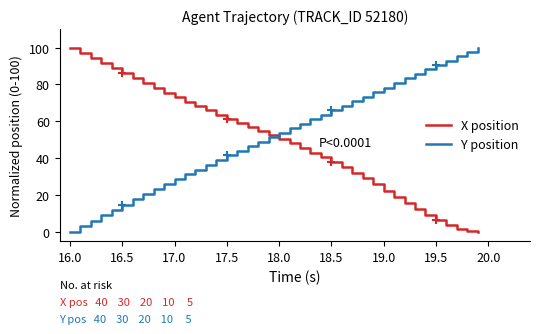

What is the maximum value for X position?

100.0